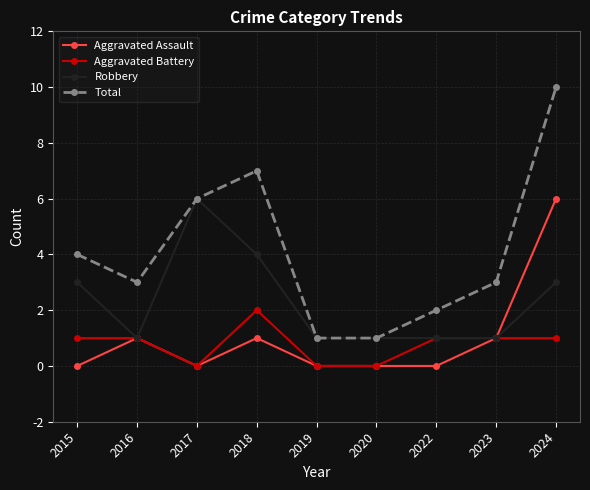

What is the difference between the Robbery values at 2020 and 2017?

5